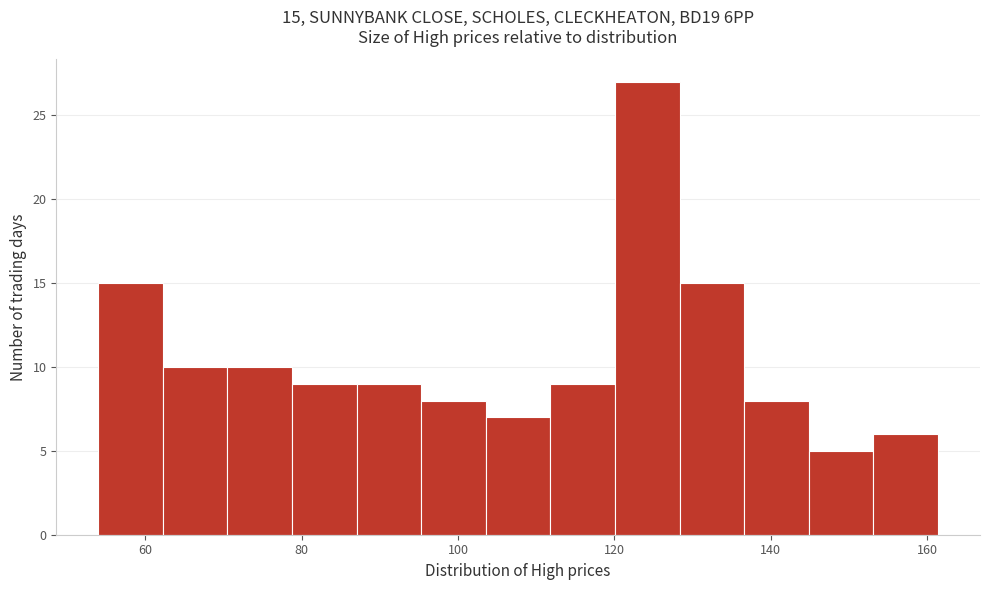

Which range on the x-axis has the tallest bar?

120 to 128